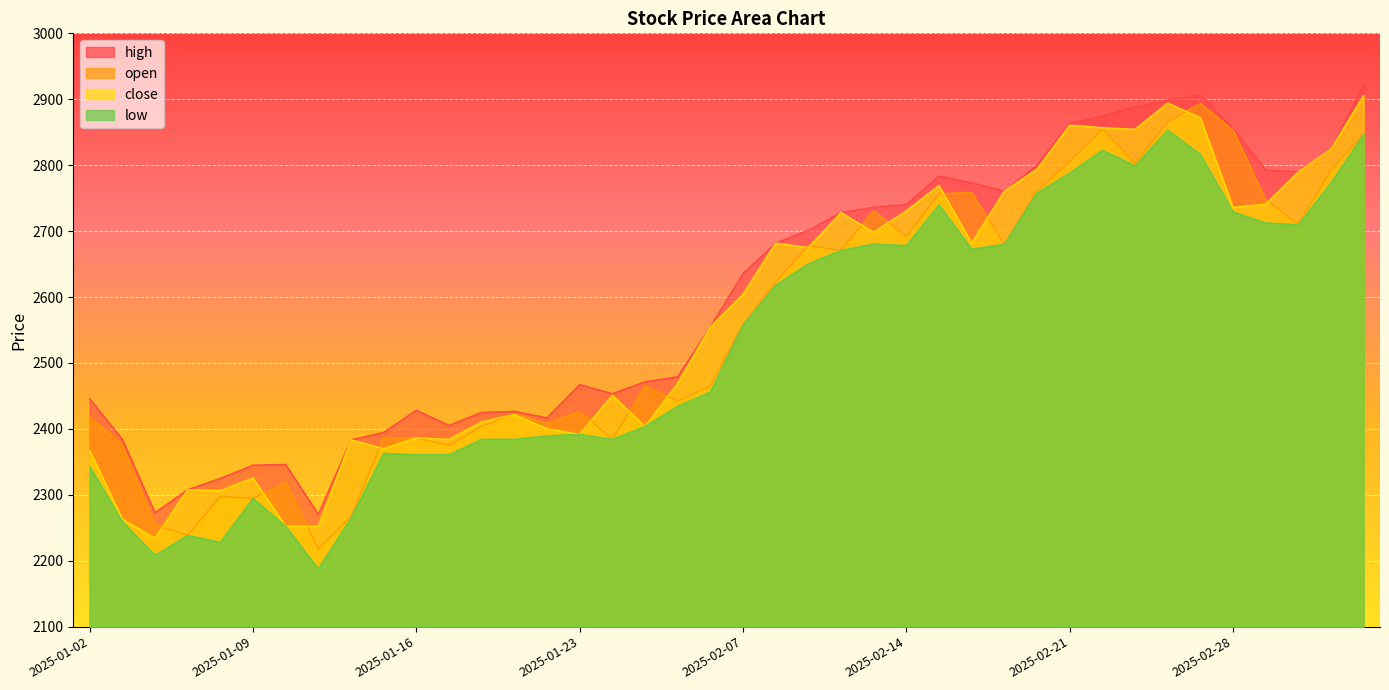

How many categories are shown in the chart?

40